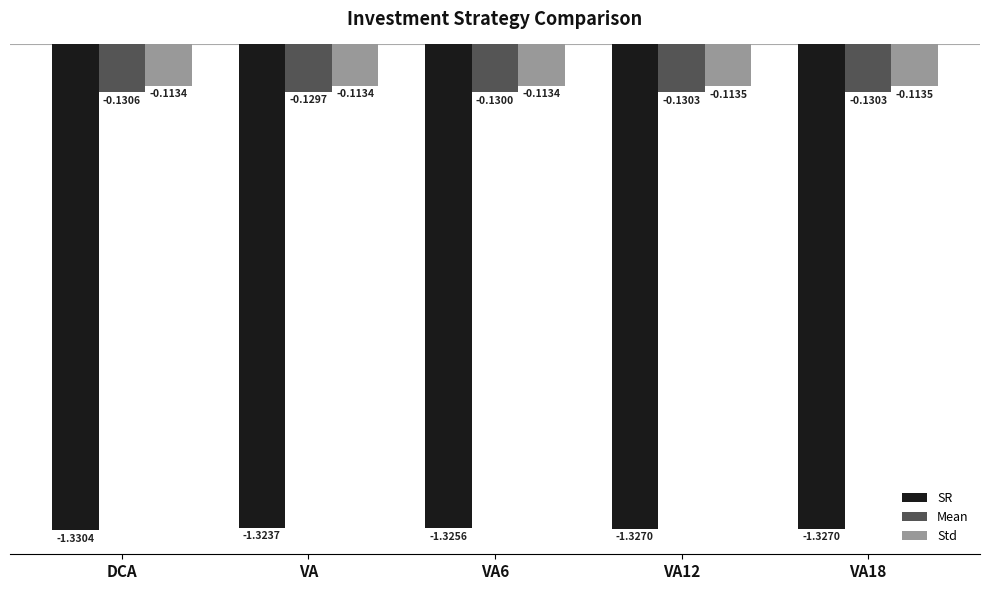

Which category has the lowest value across all series?

DCA